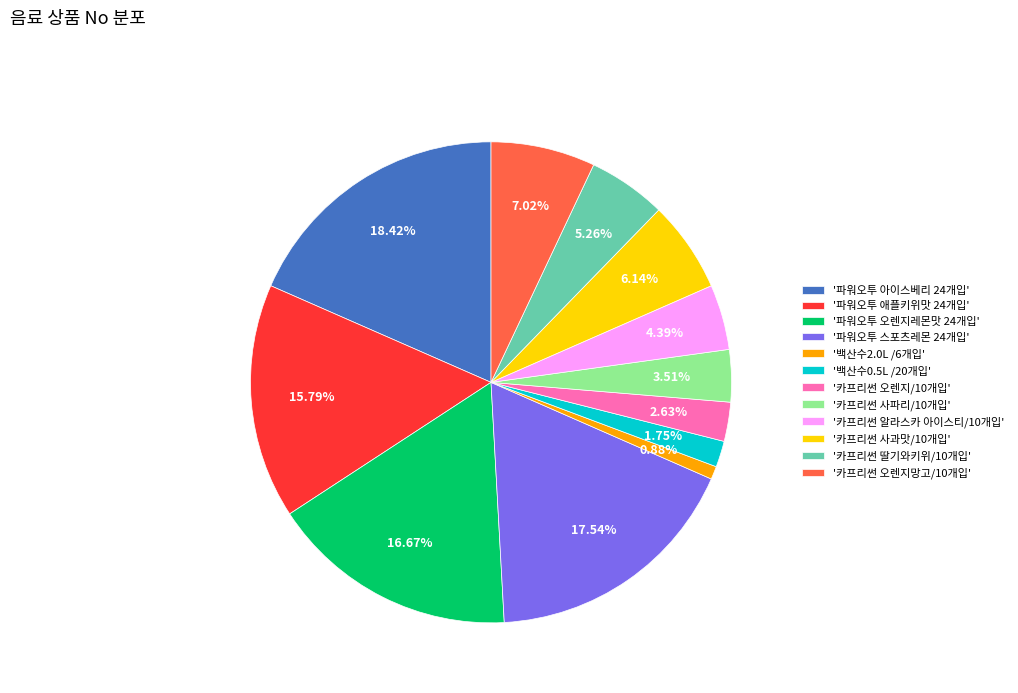

Rank the categories by value from lowest to highest.

'백산수2.0L /6개입', '백산수0.5L /20개입', '카프리썬 오렌지/10개입', '카프리썬 사파리/10개입', '카프리썬 알라스카 아이스티/10개입', '카프리썬 딸기와키위/10개입', '카프리썬 사과맛/10개입', '카프리썬 오렌지망고/10개입', '파워오투 애플키위맛 24개입', '파워오투 오렌지레몬맛 24개입', '파워오투 스포츠레몬 24개입', '파워오투 아이스베리 24개입'